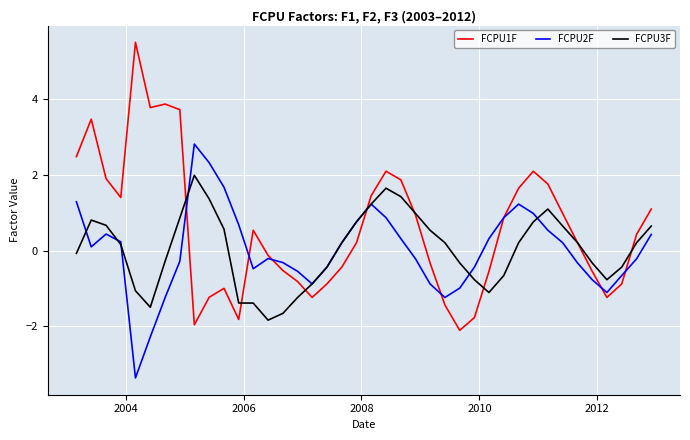

What is the minimum value shown in the chart?

-3.4